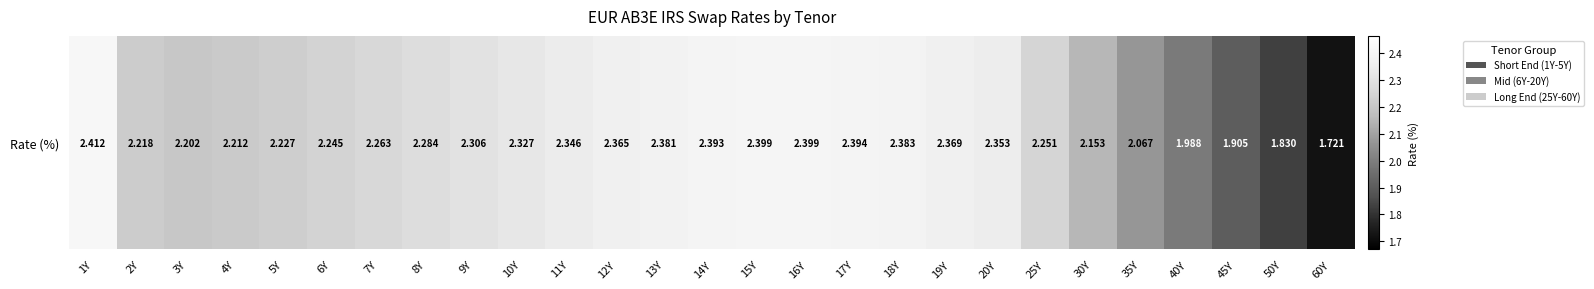

At which label is the value closest to 2?

40Y